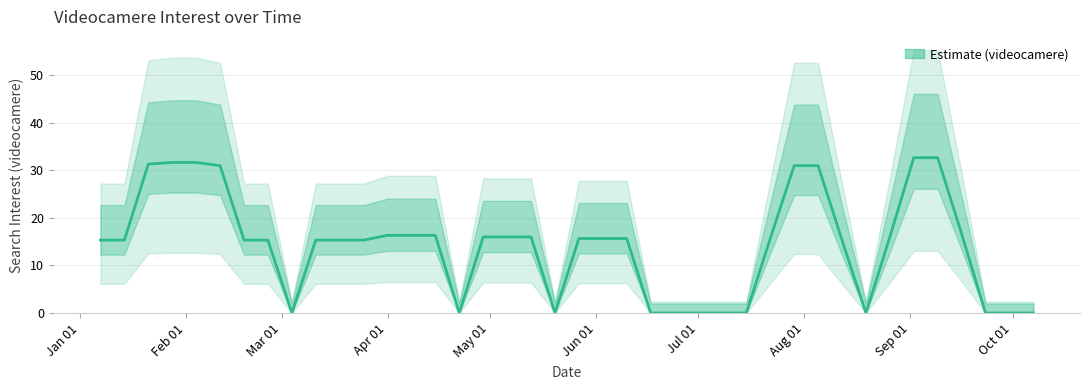

True or false: the data has more than 1 interior local peaks.

True